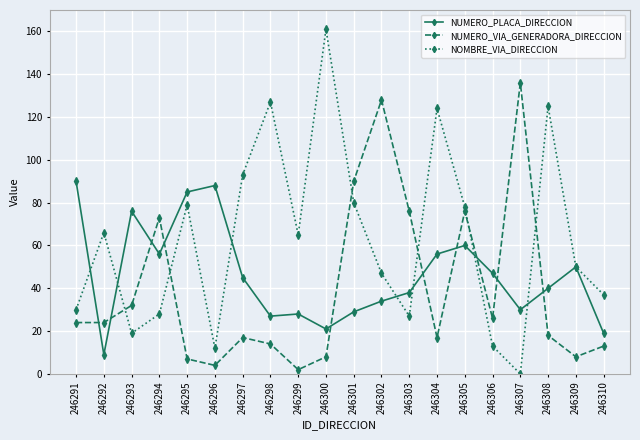

How many series are shown in this chart?

3